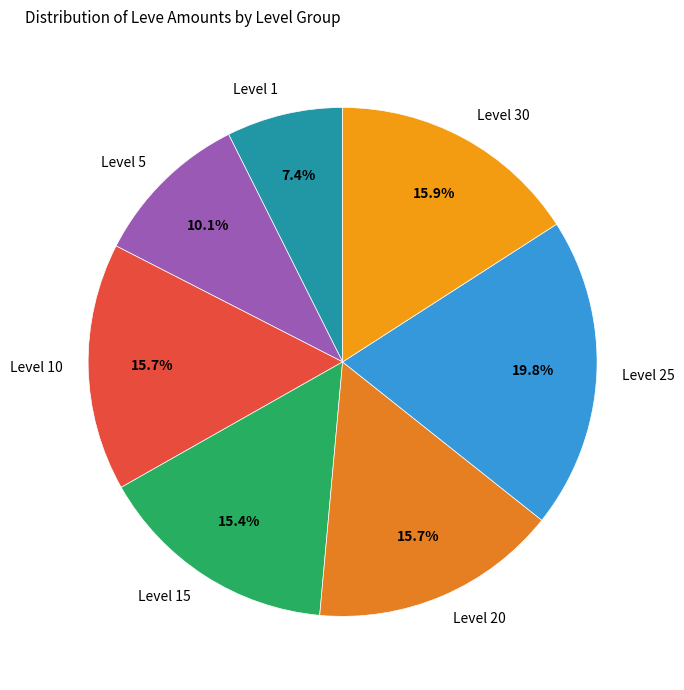

Which category has the biggest portion of the pie?

Level 25